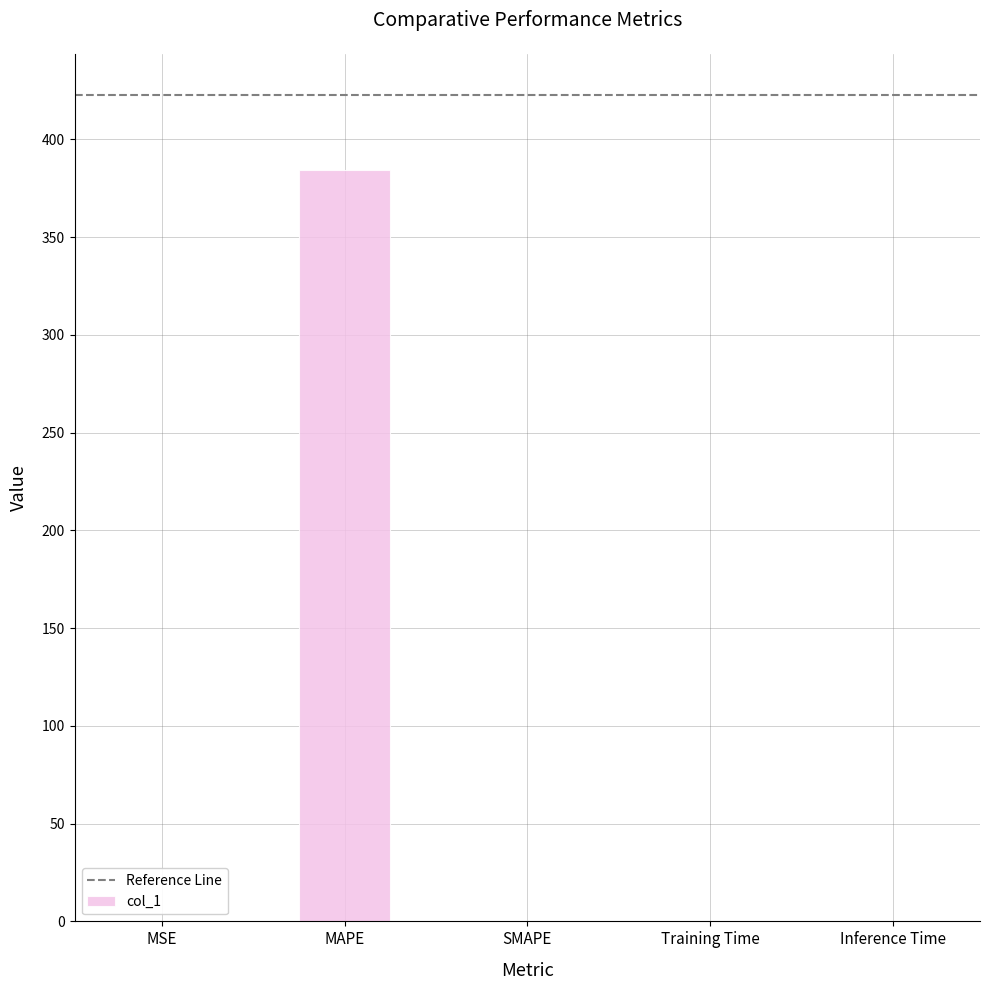

At which category does the chart reach its peak across all series?

MAPE